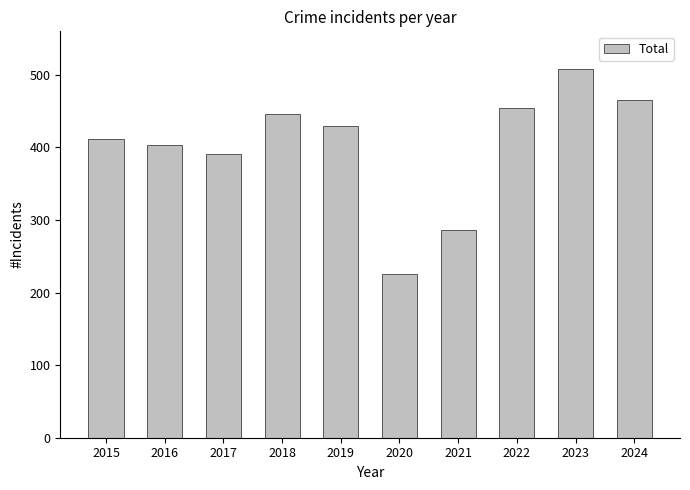

Where is the data nearest to the value 366?

2017